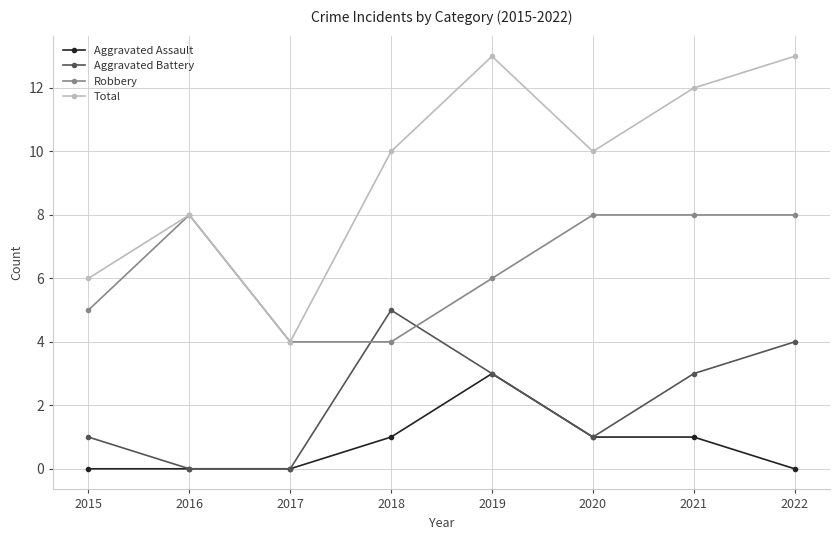

What is the value of the Robbery point at the 5th from the left?

6